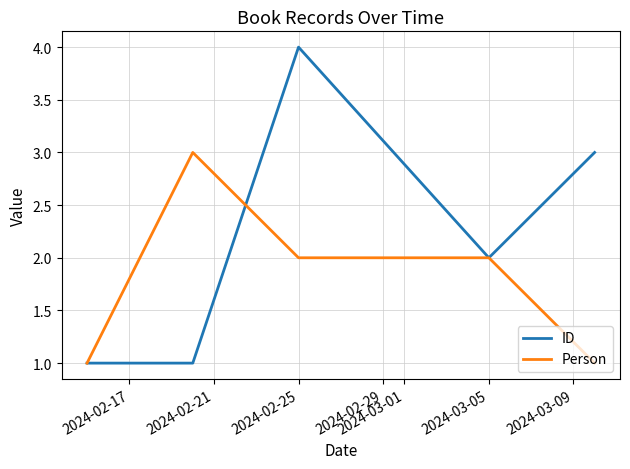

Rank the series by their average value, from lowest to highest.

Person, ID